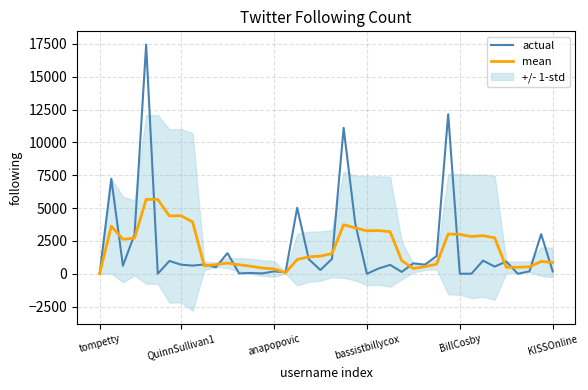

What position from the left is 18?

19